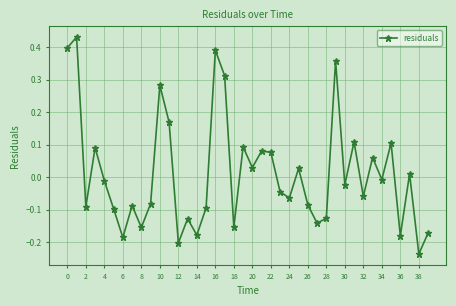

What is the difference between the second highest and second lowest values?

0.6